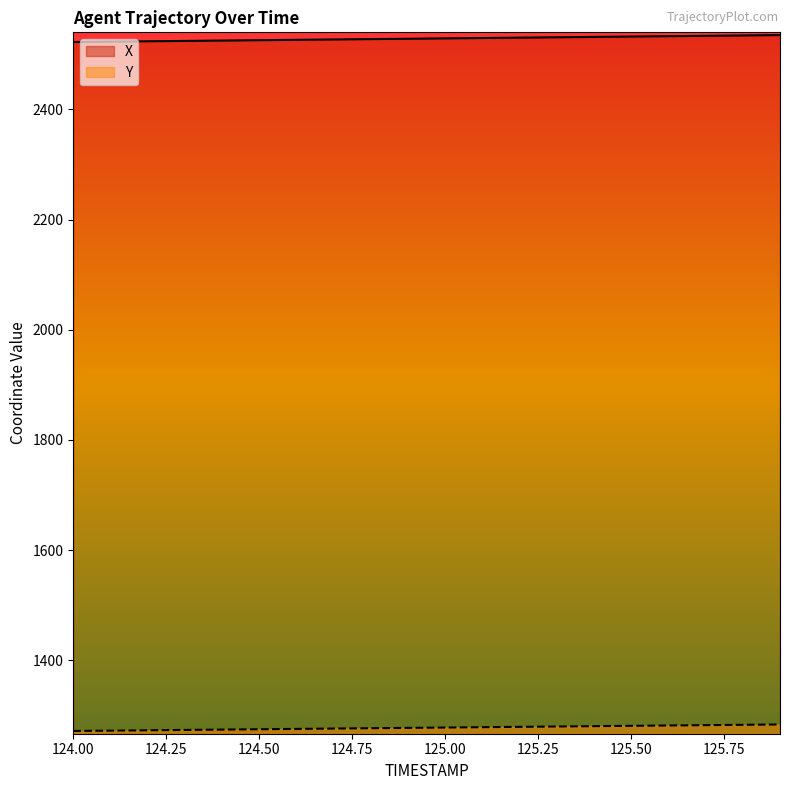

What is the spread (max minus min) of values at 125.1?

1251.5